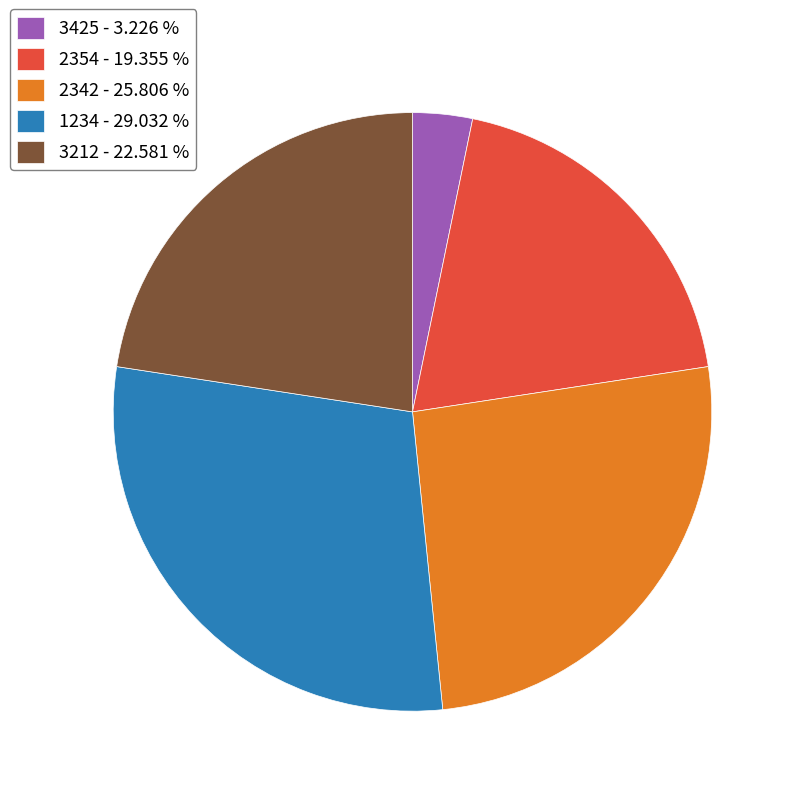

Is 2342 the majority of the pie?

No